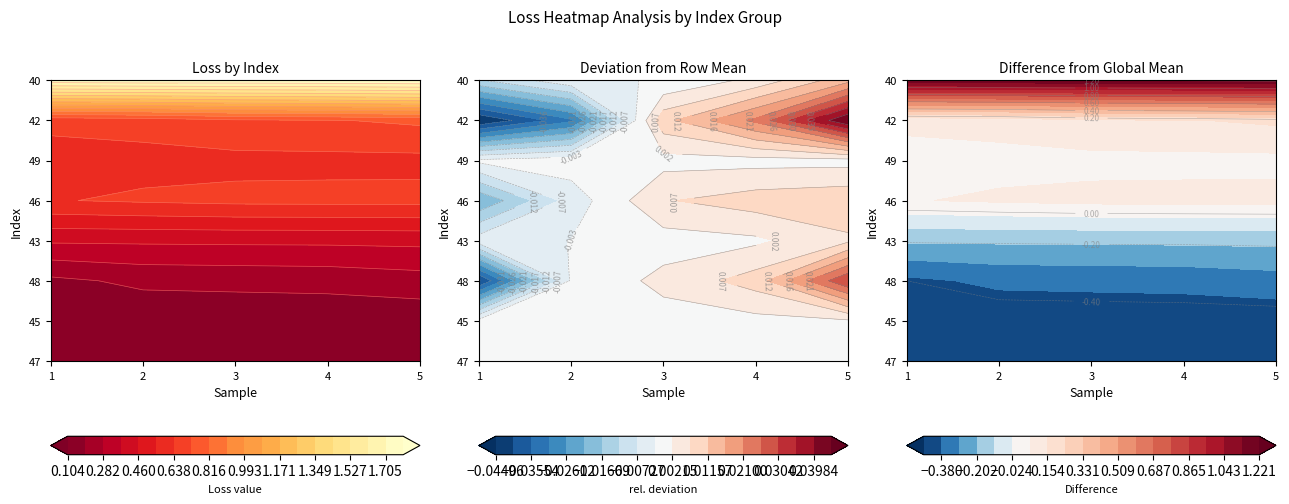

Rank the categories by 48 value from highest to lowest.

4, 3, 2, 1, 0